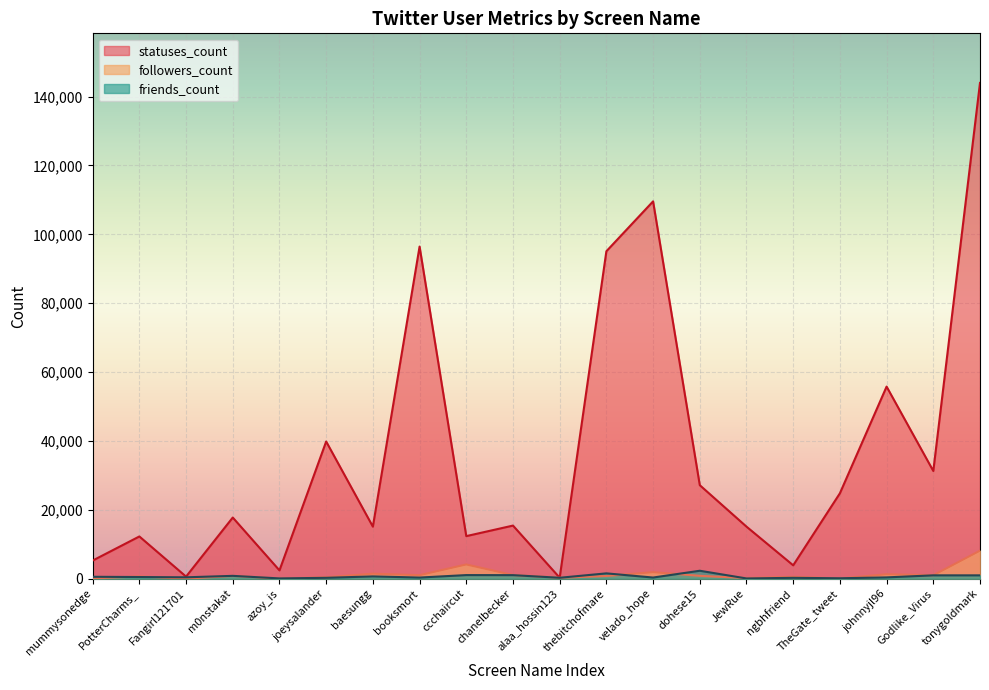

True or false: followers_count and statuses_count cross at least once.

False